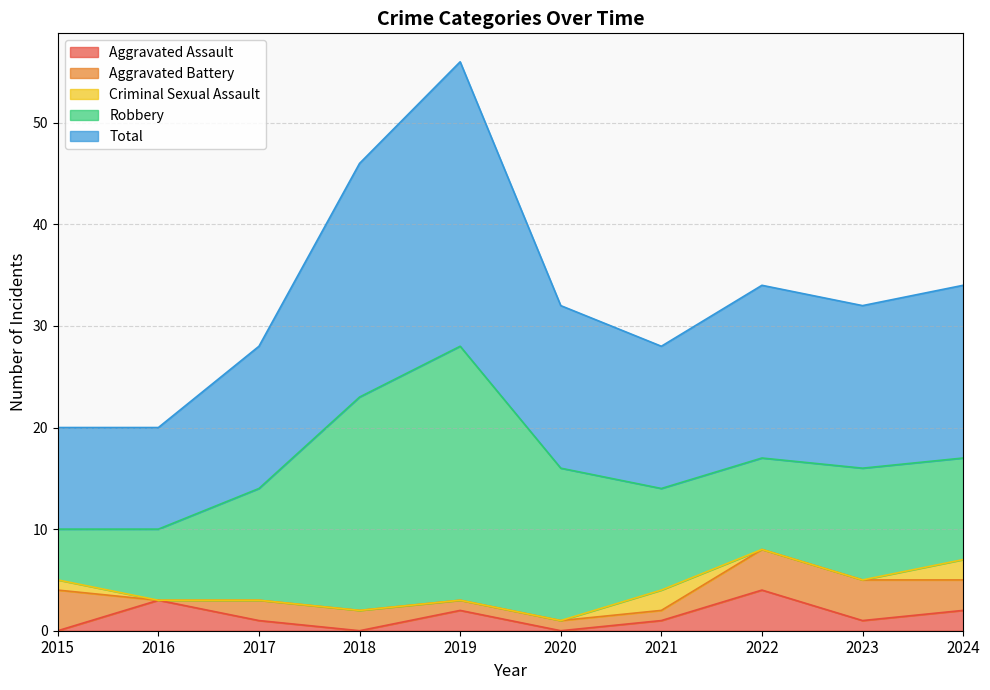

At which label is Criminal Sexual Assault closest to 1?

2015